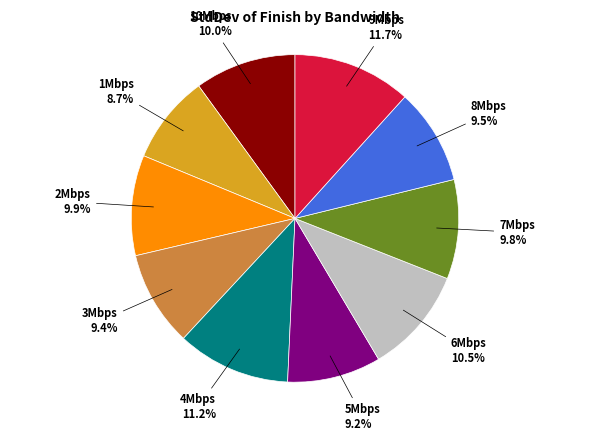

Is there a majority slice in this chart?

No